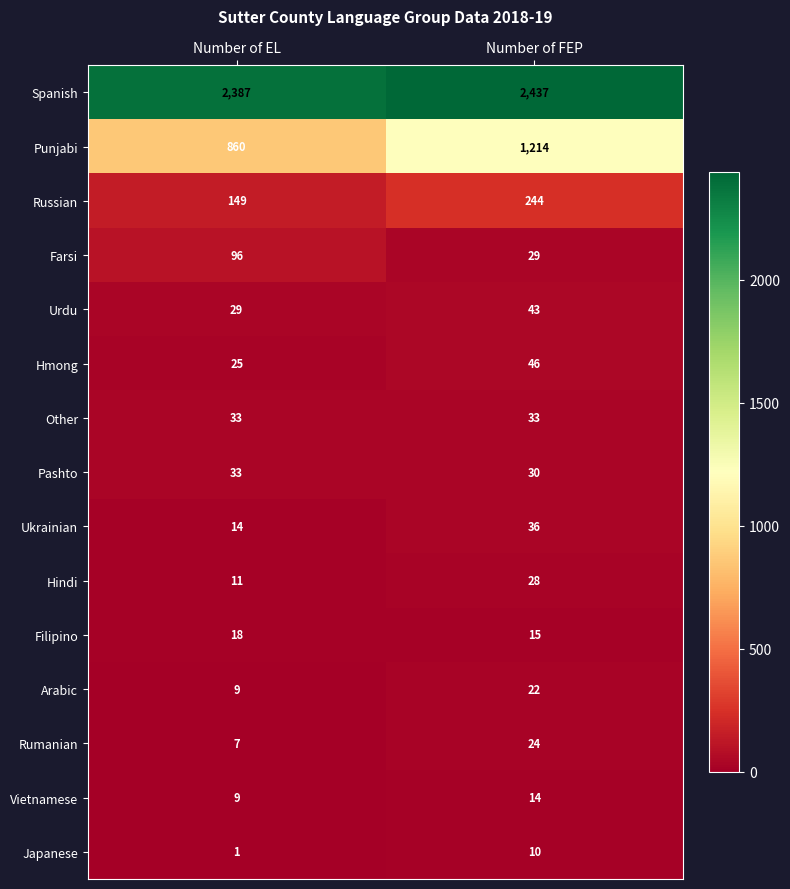

How many data points does each series have?

2